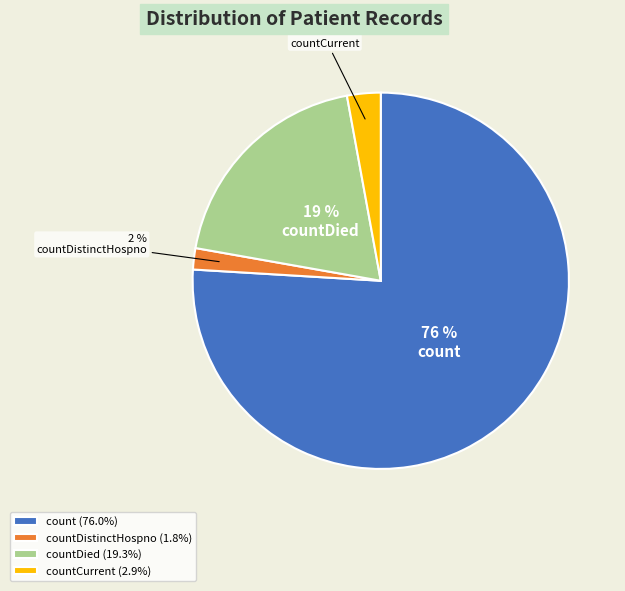

True or false: count accounts for 76% of the total.

True